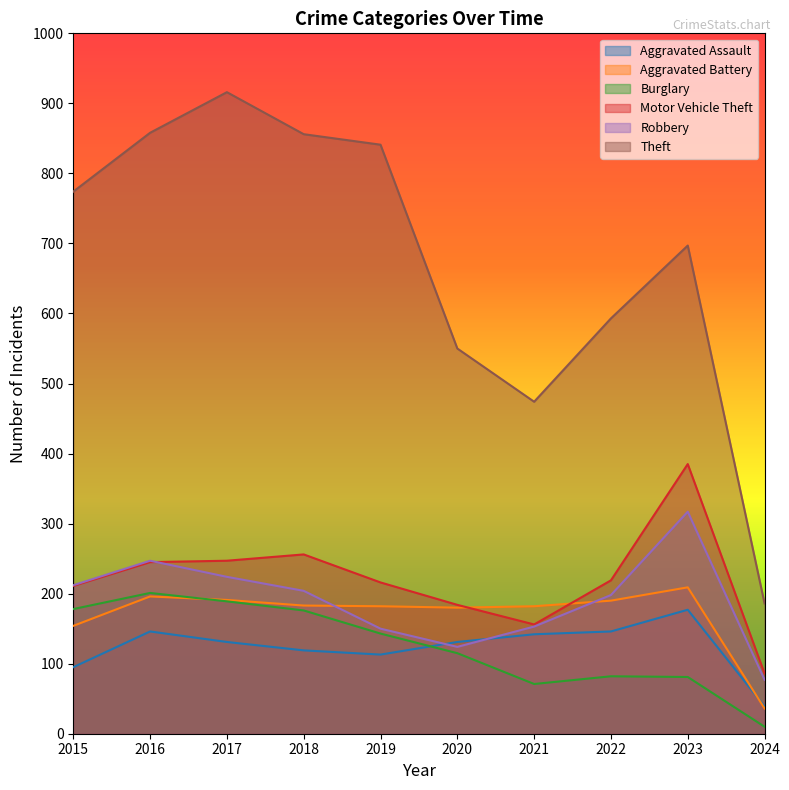

What is the maximum value for Aggravated Battery?

209